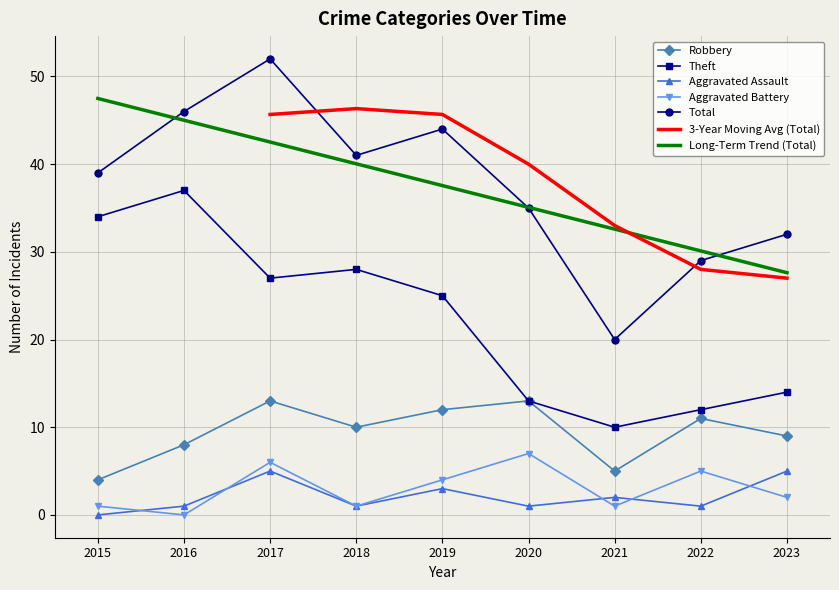

What is the difference between the highest and lowest values at 2020?

34